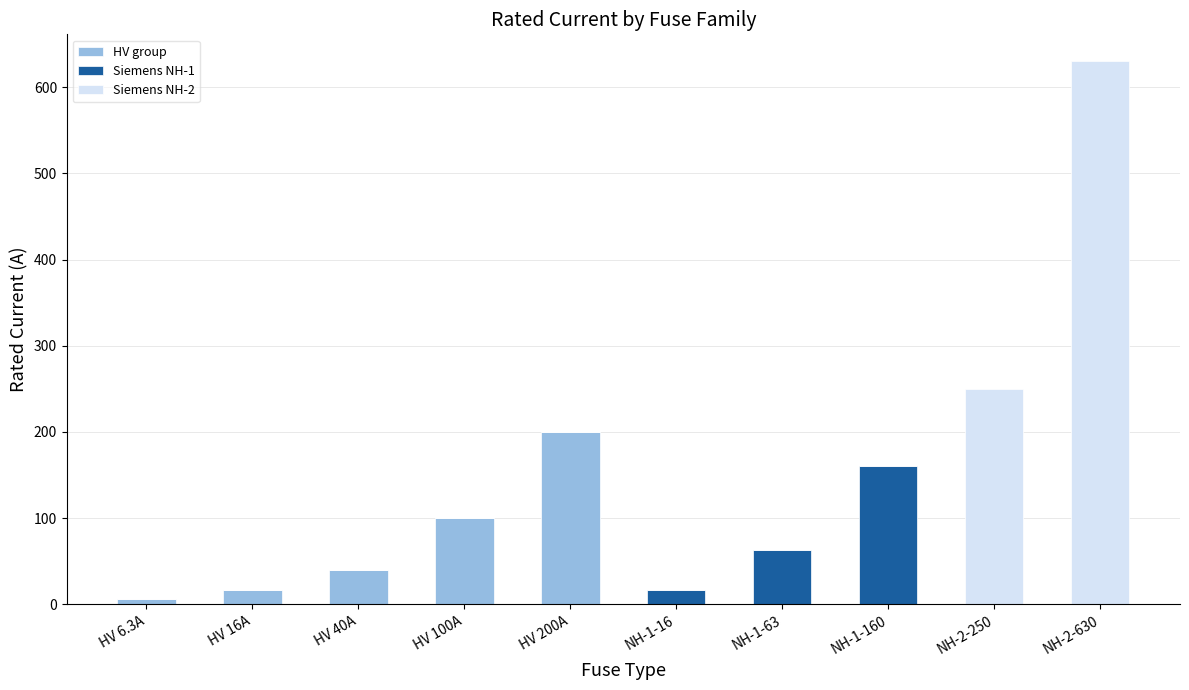

Count the number of categories in the chart.

10